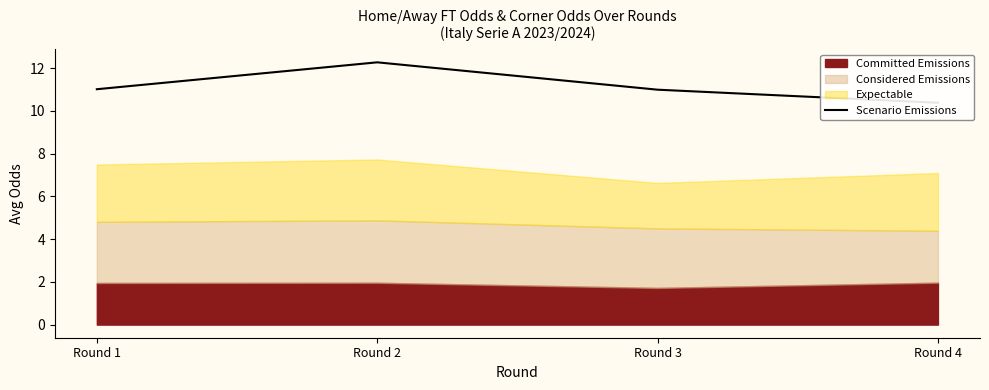

How many values are between 10 and 12?

3